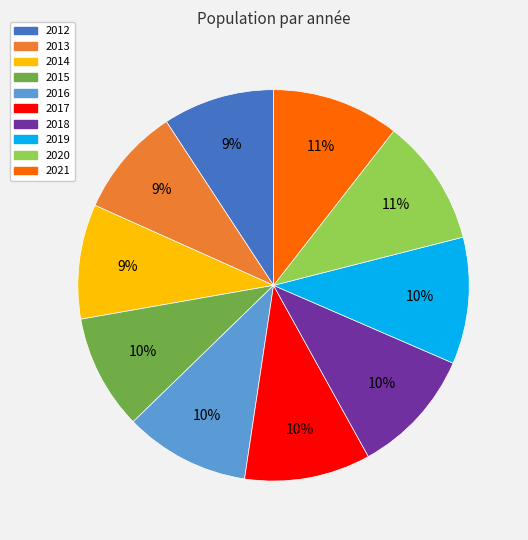

What is the ratio of the value at 2012 to the value at 2013?

1.0